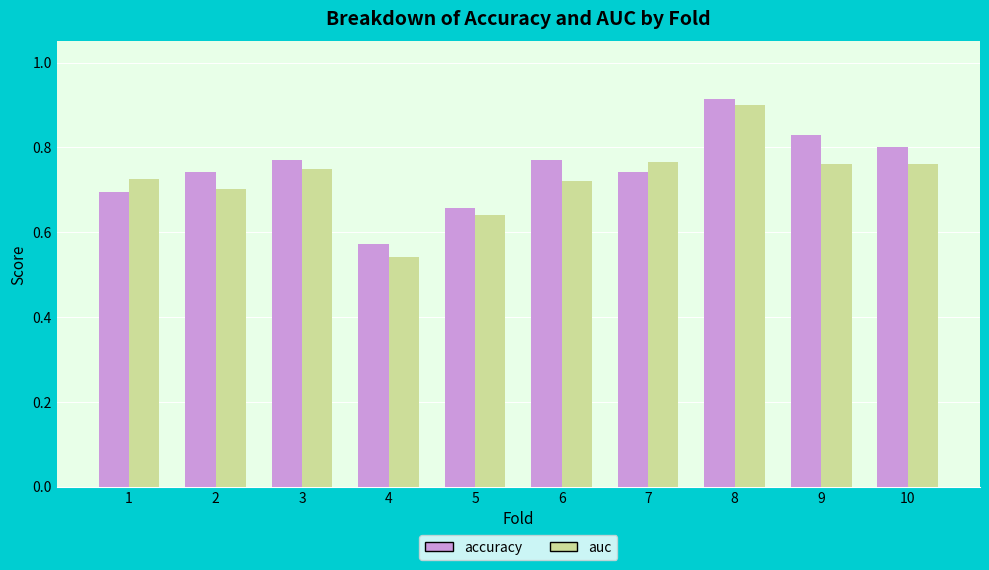

How many bars are there in total?

20